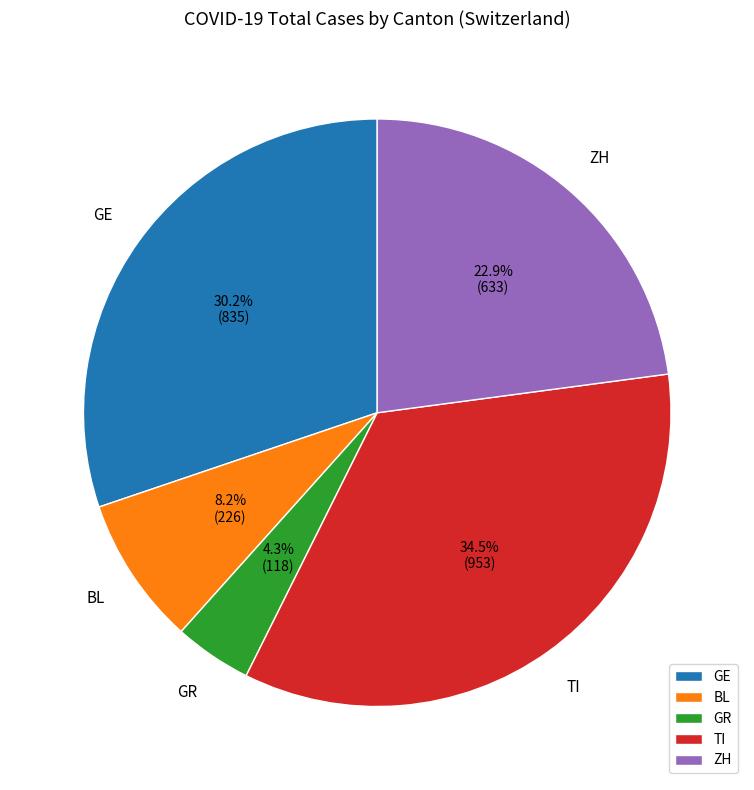

Rank the categories by value from lowest to highest.

GR, BL, ZH, GE, TI